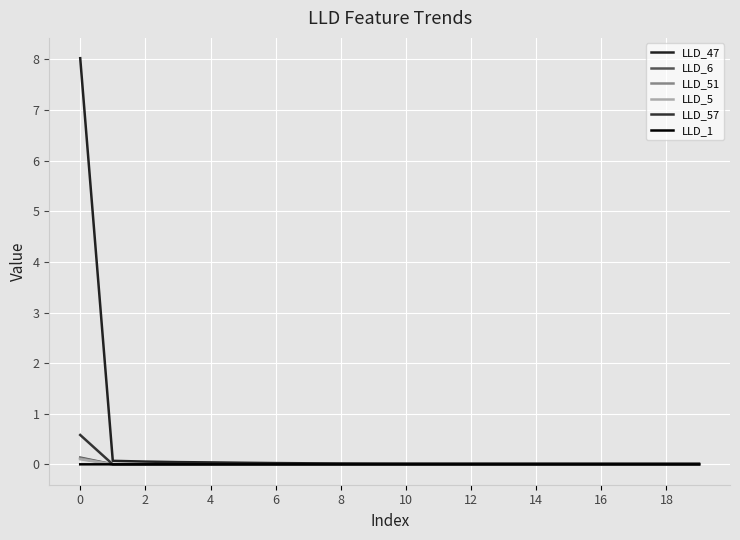

Which series ends up on top after the final intersection of LLD_5 and LLD_57?

LLD_5